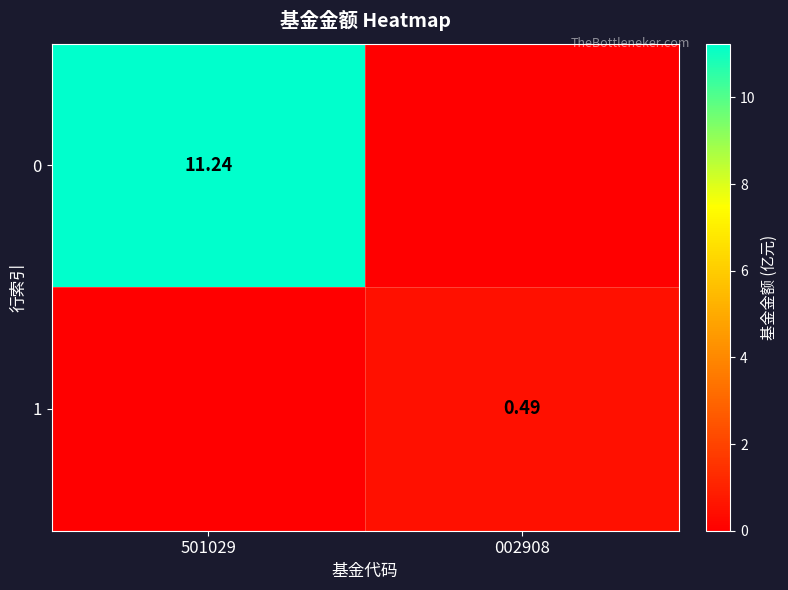

What is the maximum value for 0?

11.2